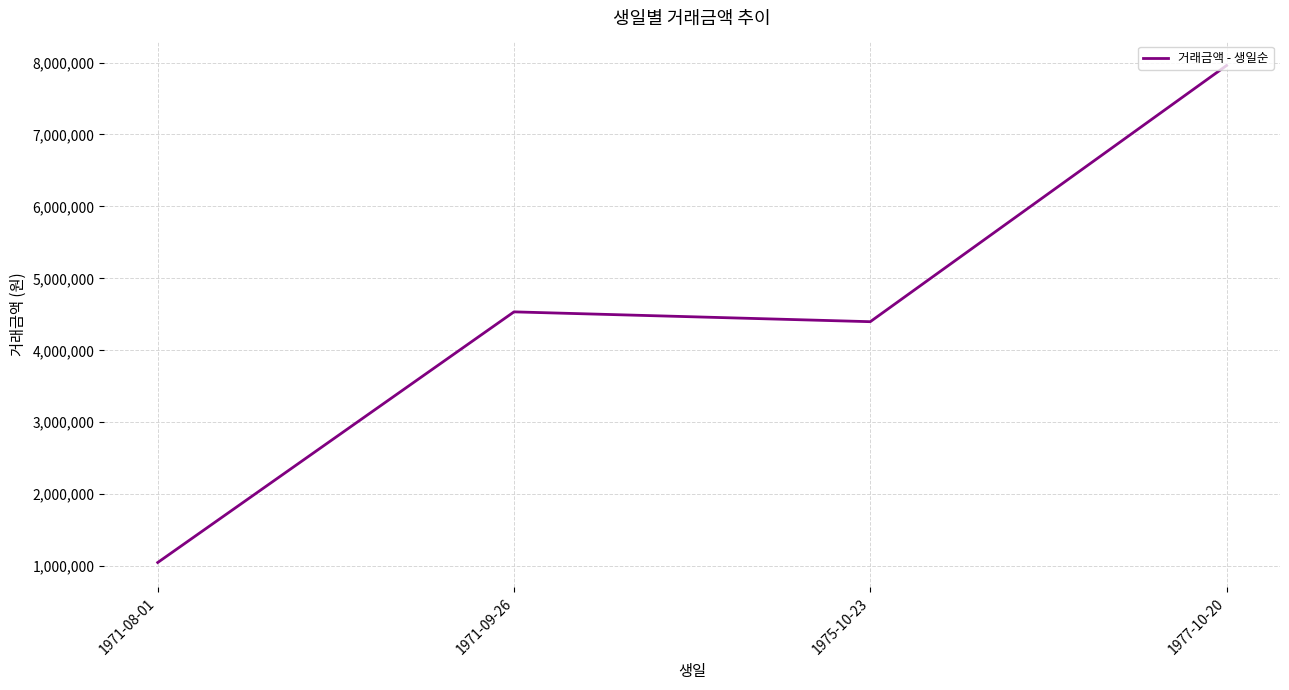

Is it true that the value at 1971-09-26 is 6784183?

False